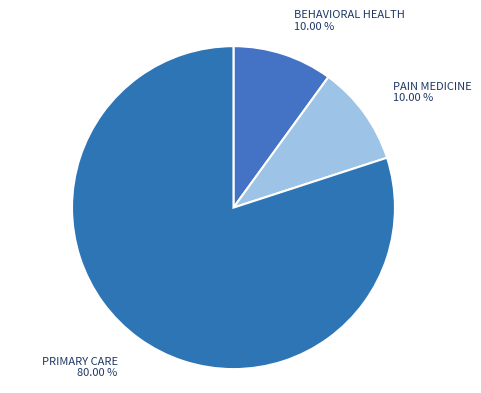

To the nearest percent, what is the difference between the PAIN MEDICINE and PRIMARY CARE slice percentages?

70%